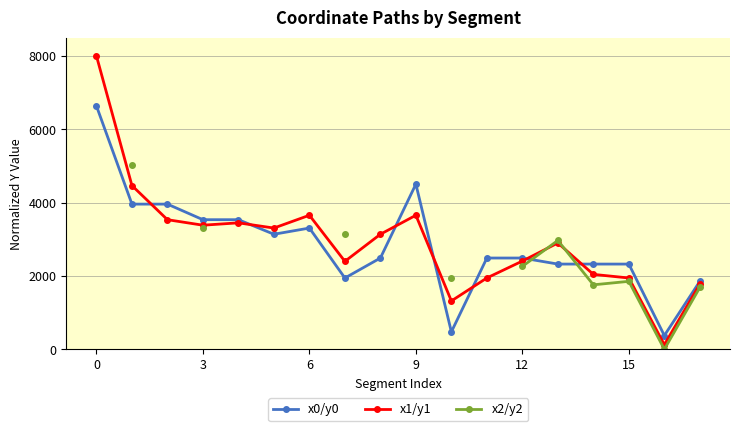

How many values in the x2/y2 series exceed 3150?

3